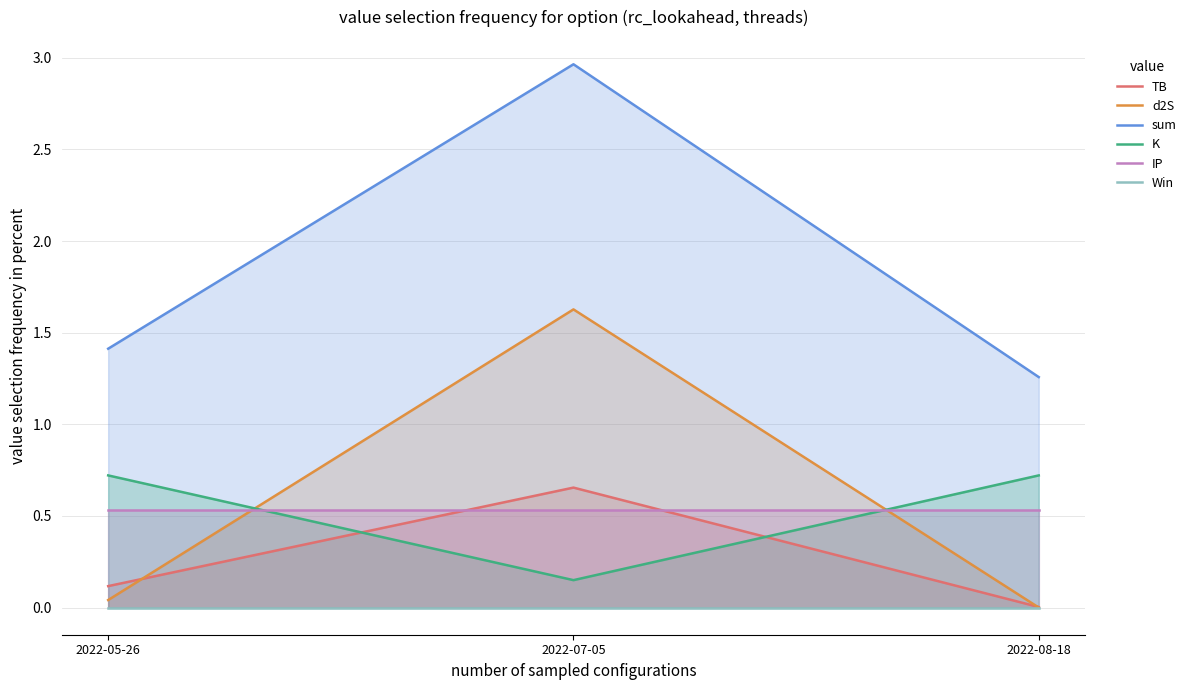

What is the label of the 3rd point from the right?

2022-05-26